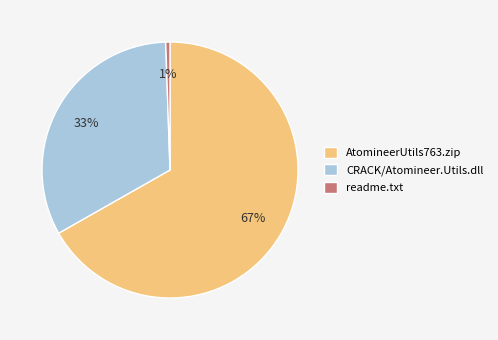

Do CRACK/Atomineer.Utils.dll and AtomineerUtils763.zip together represent more than half of the pie?

Yes